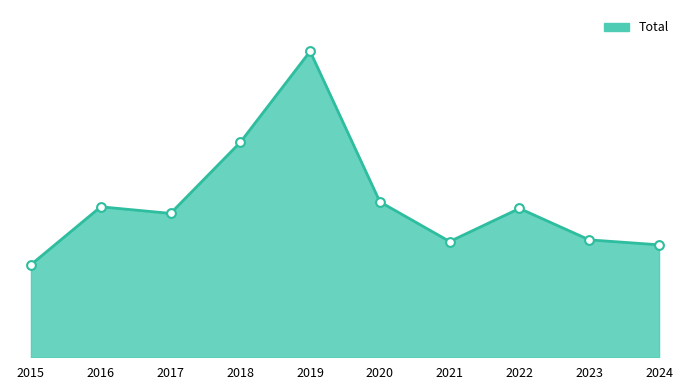

Which has a higher value, 2020 or 2023?

2020